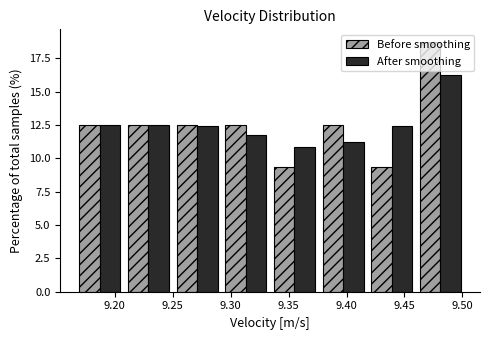

What is the height of the Before smoothing bar covering 9.335 to 9.375 on the x-axis? Neither the bar edges nor the heights are printed on the chart, so give them approximately, as read against the axes.

9.5